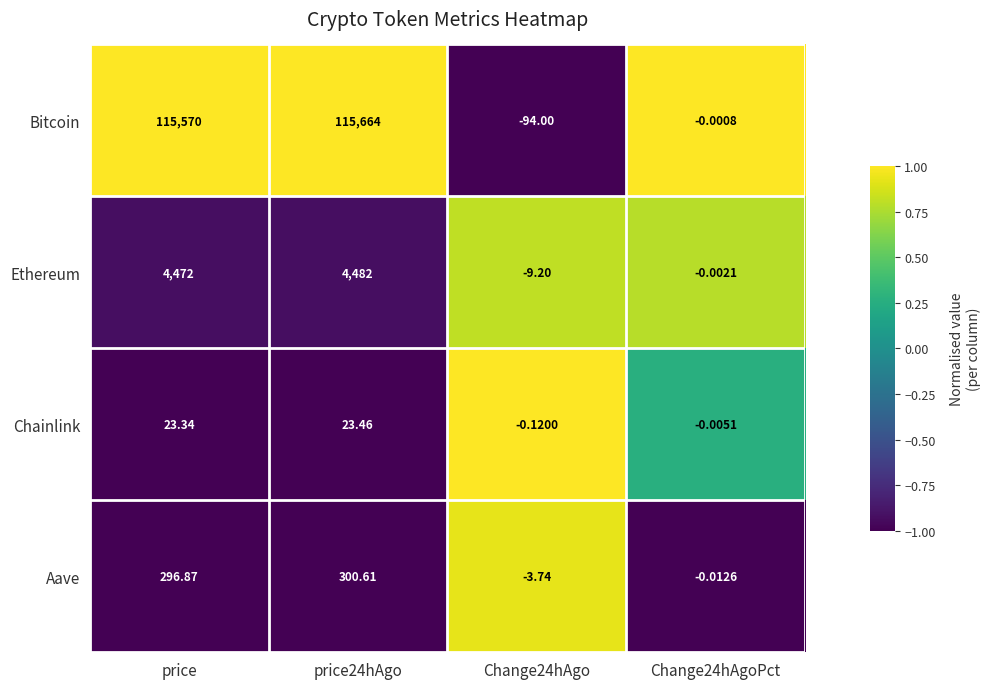

Between price and Change24hAgoPct, which series saw the biggest shift?

Bitcoin